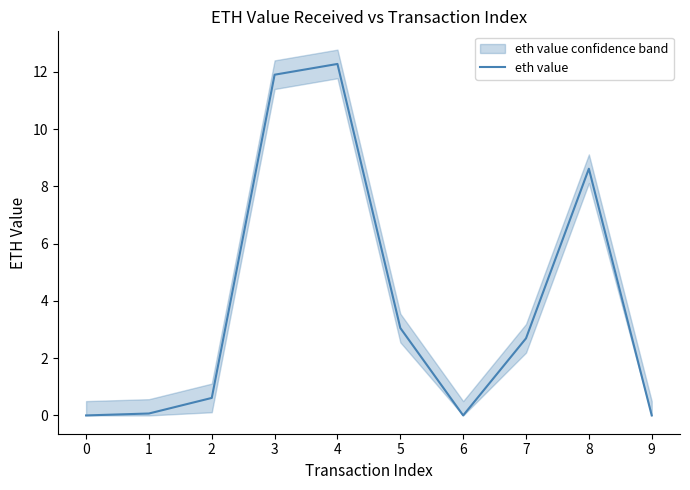

True or false: there are more than 1 points higher than both neighbors.

True